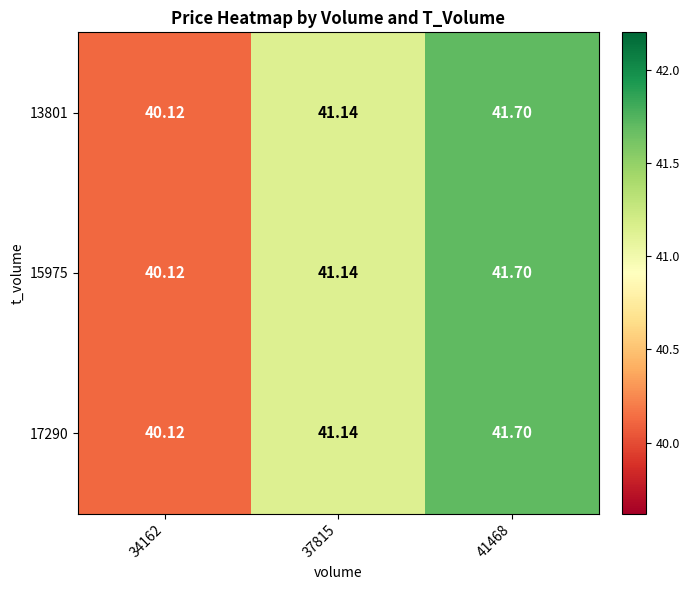

Is the value of 15975 at 34162 greater than the value of 13801 at 41468?

No